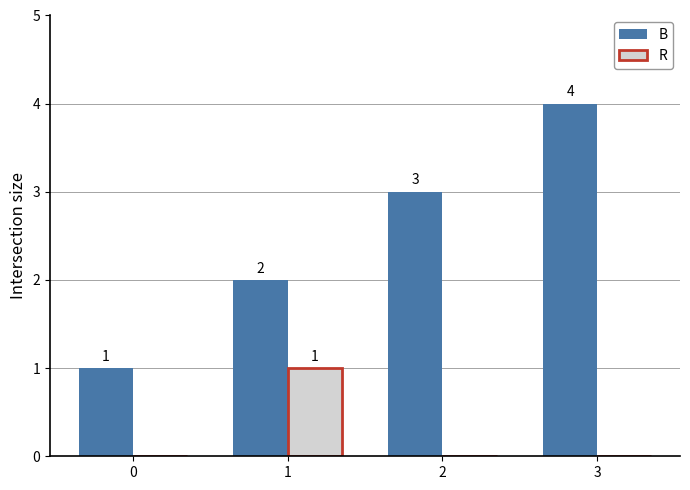

How many groups of bars are there?

4